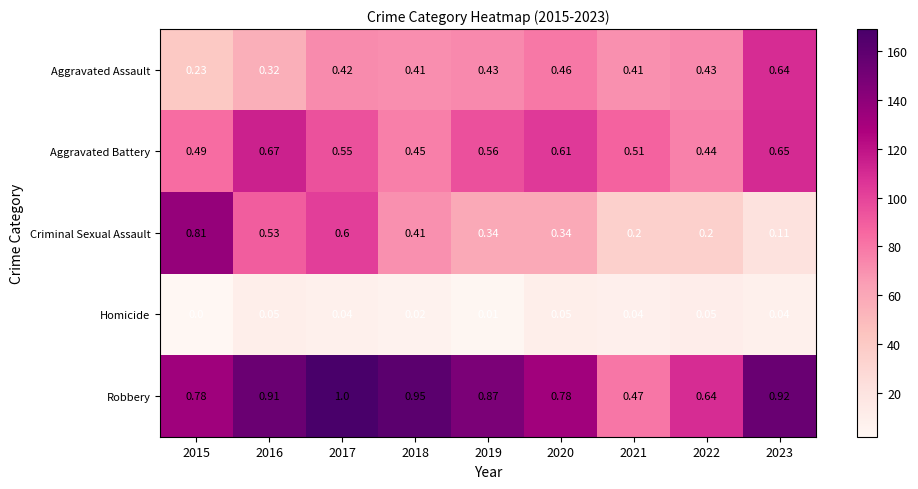

How many data points does each series have?

9